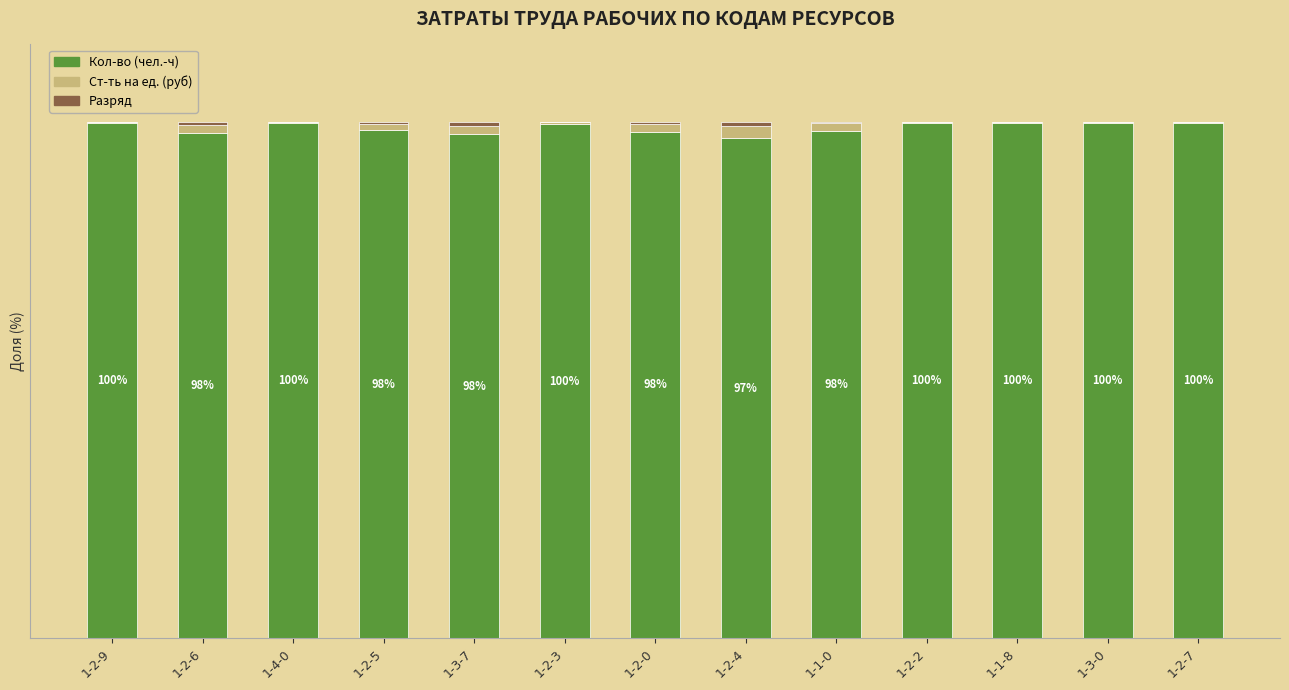

Are the bars horizontal?

No